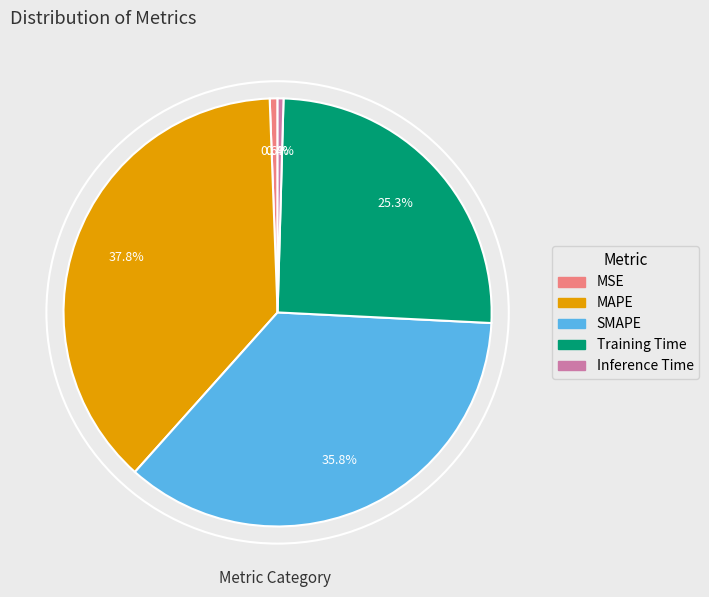

True or false: SMAPE accounts for 22% of the total.

False